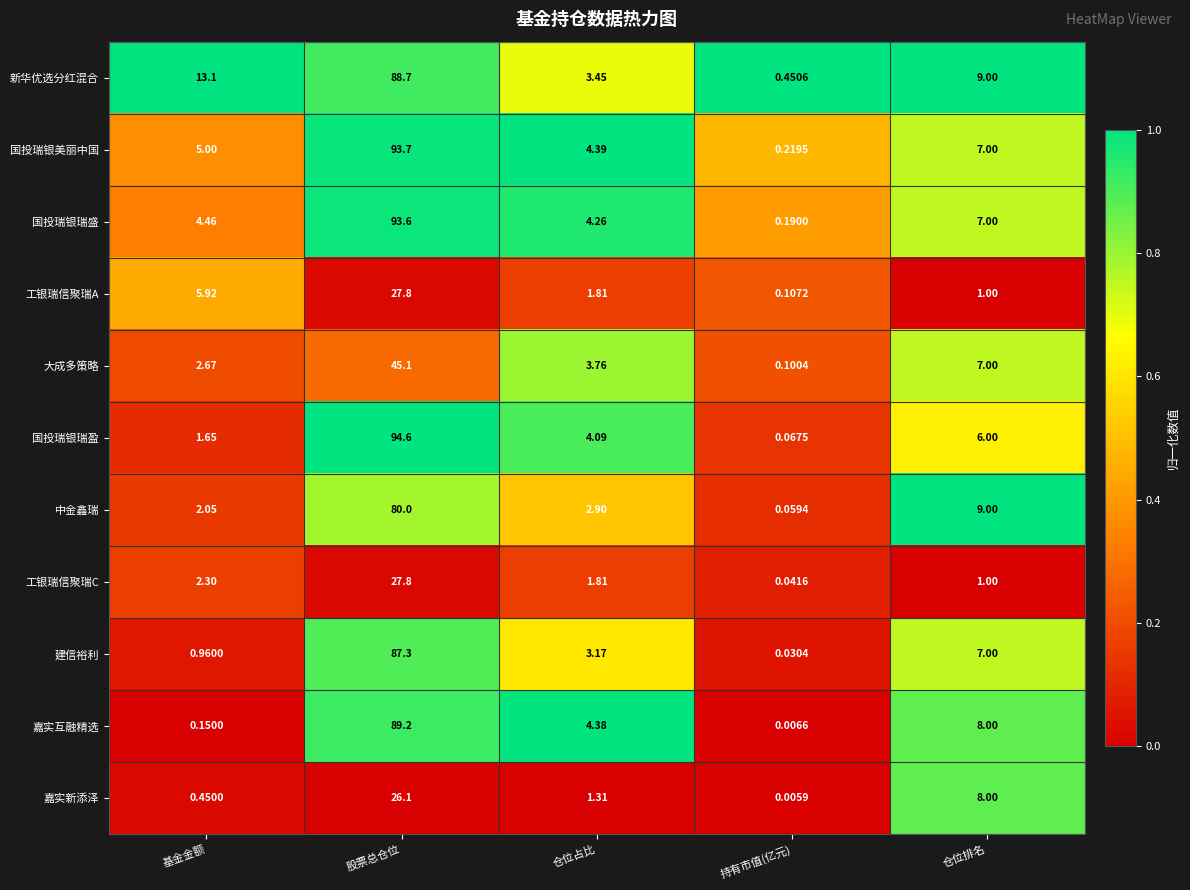

Which series has the largest total across all categories?

新华优选分红混合